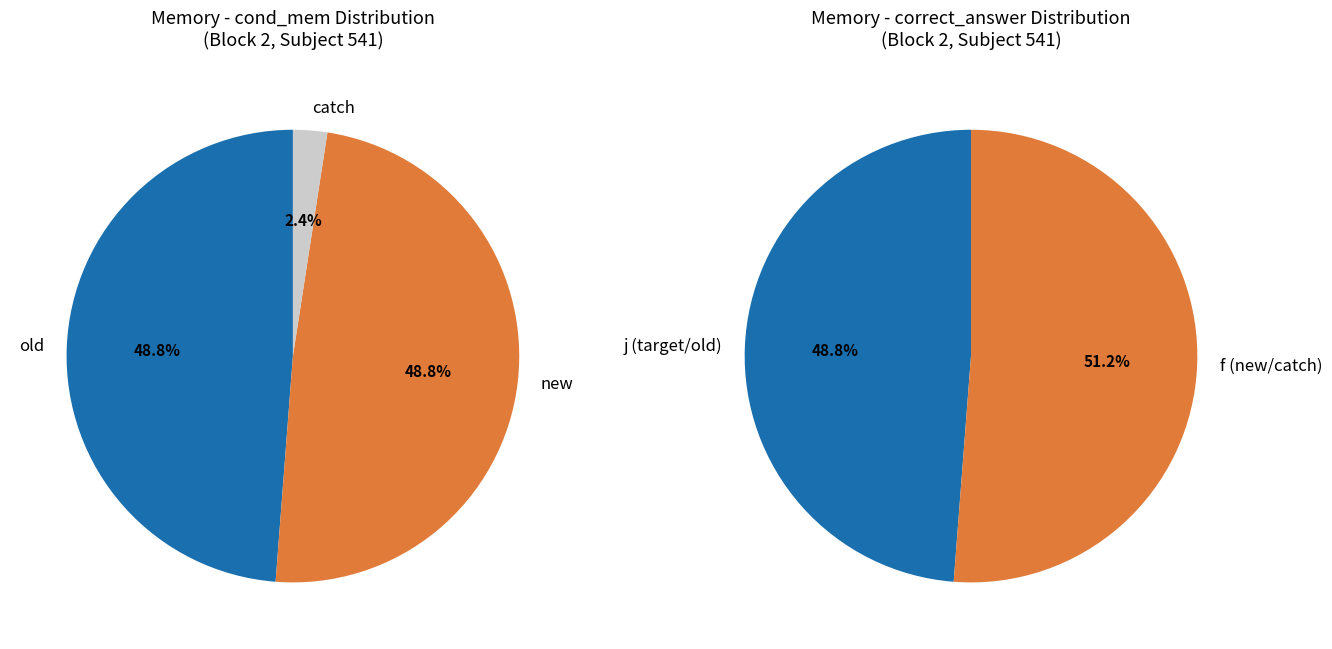

Is it true that catch is 1% of the pie?

False